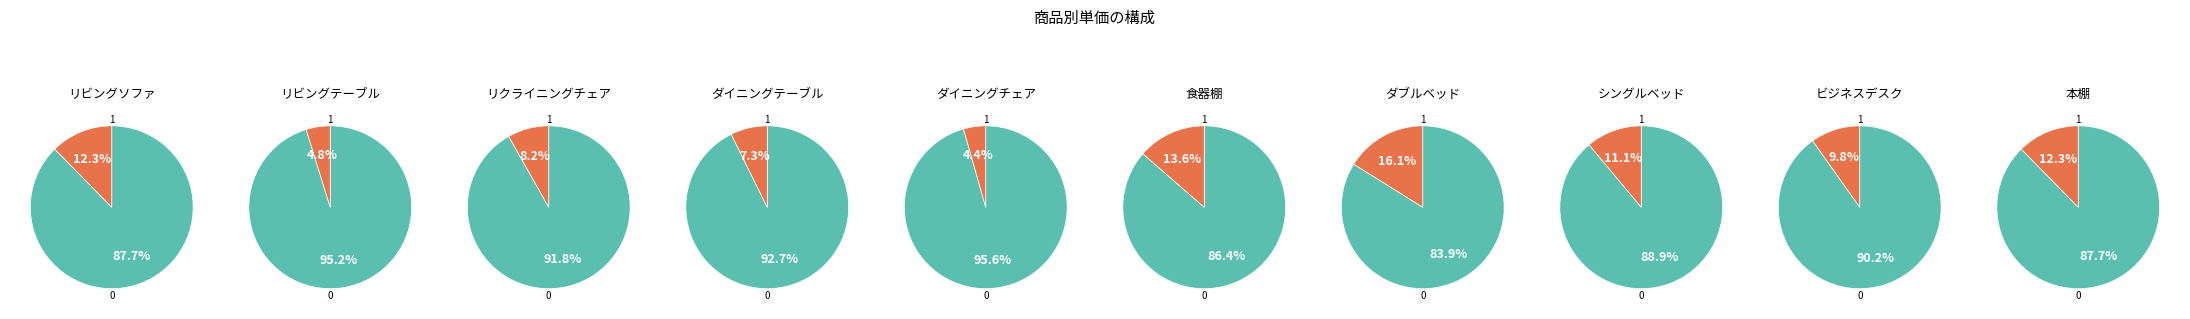

What portion of the pie excludes ビジネスデスク?

90.2%